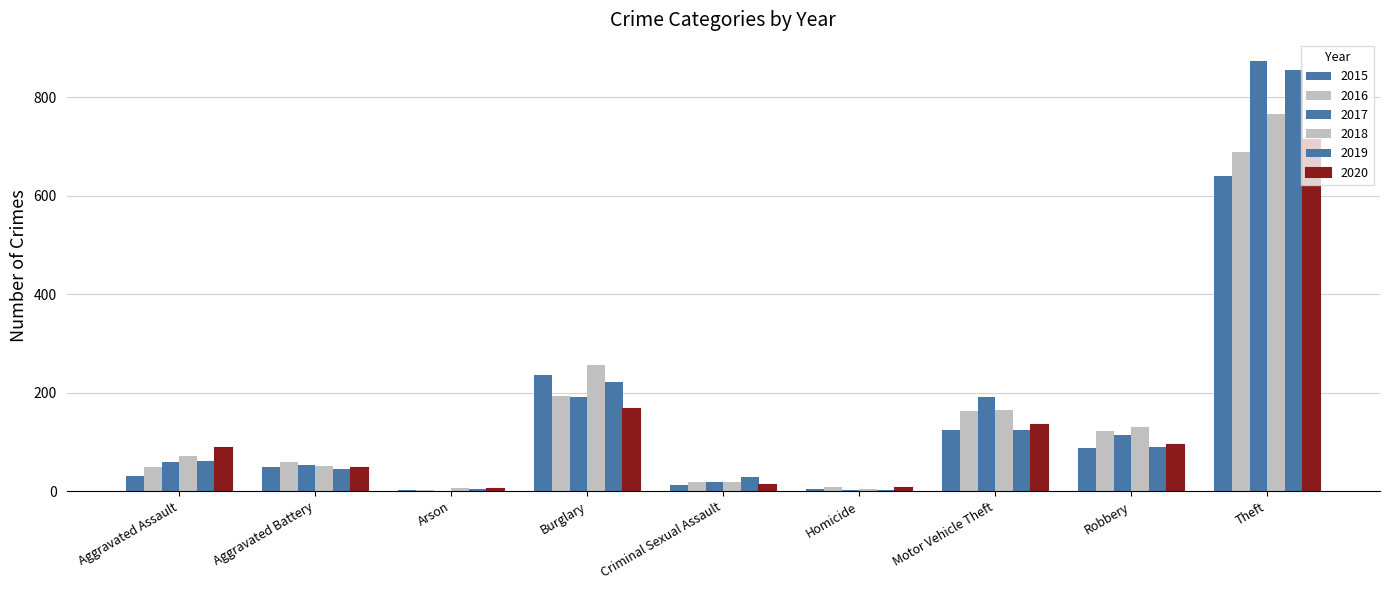

At Homicide, list the series in order from largest to smallest.

2016, 2020, 2018, 2015, 2019, 2017